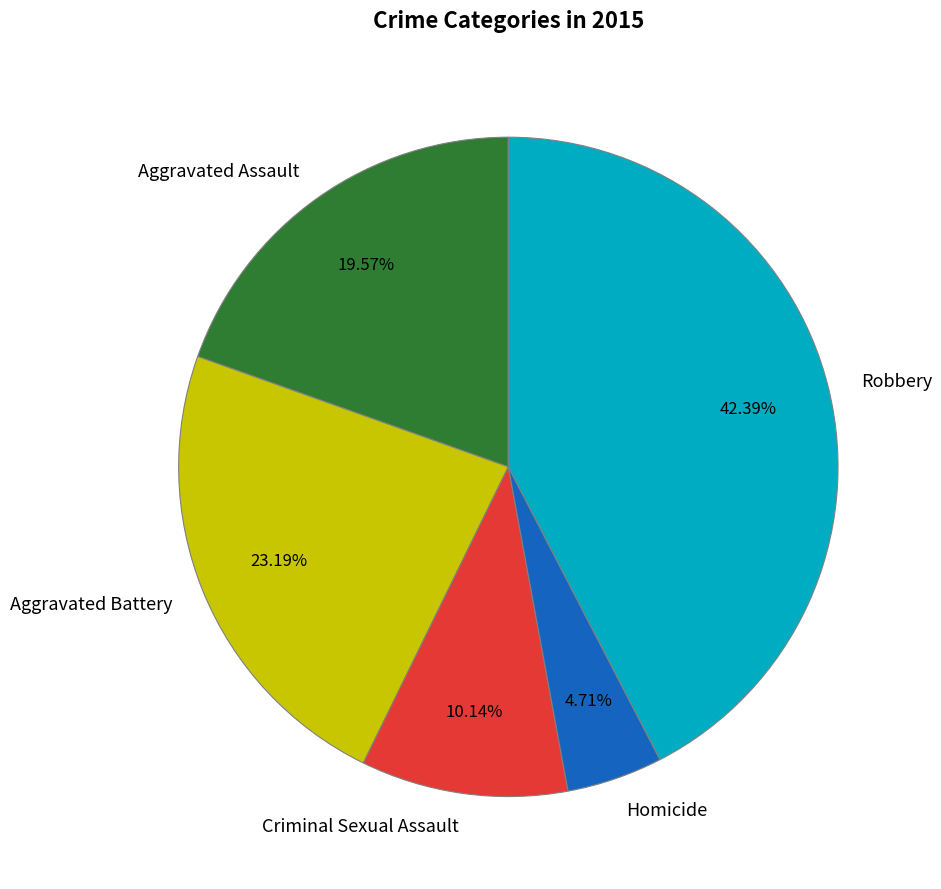

Rank the categories by value from highest to lowest.

Robbery, Aggravated Battery, Aggravated Assault, Criminal Sexual Assault, Homicide